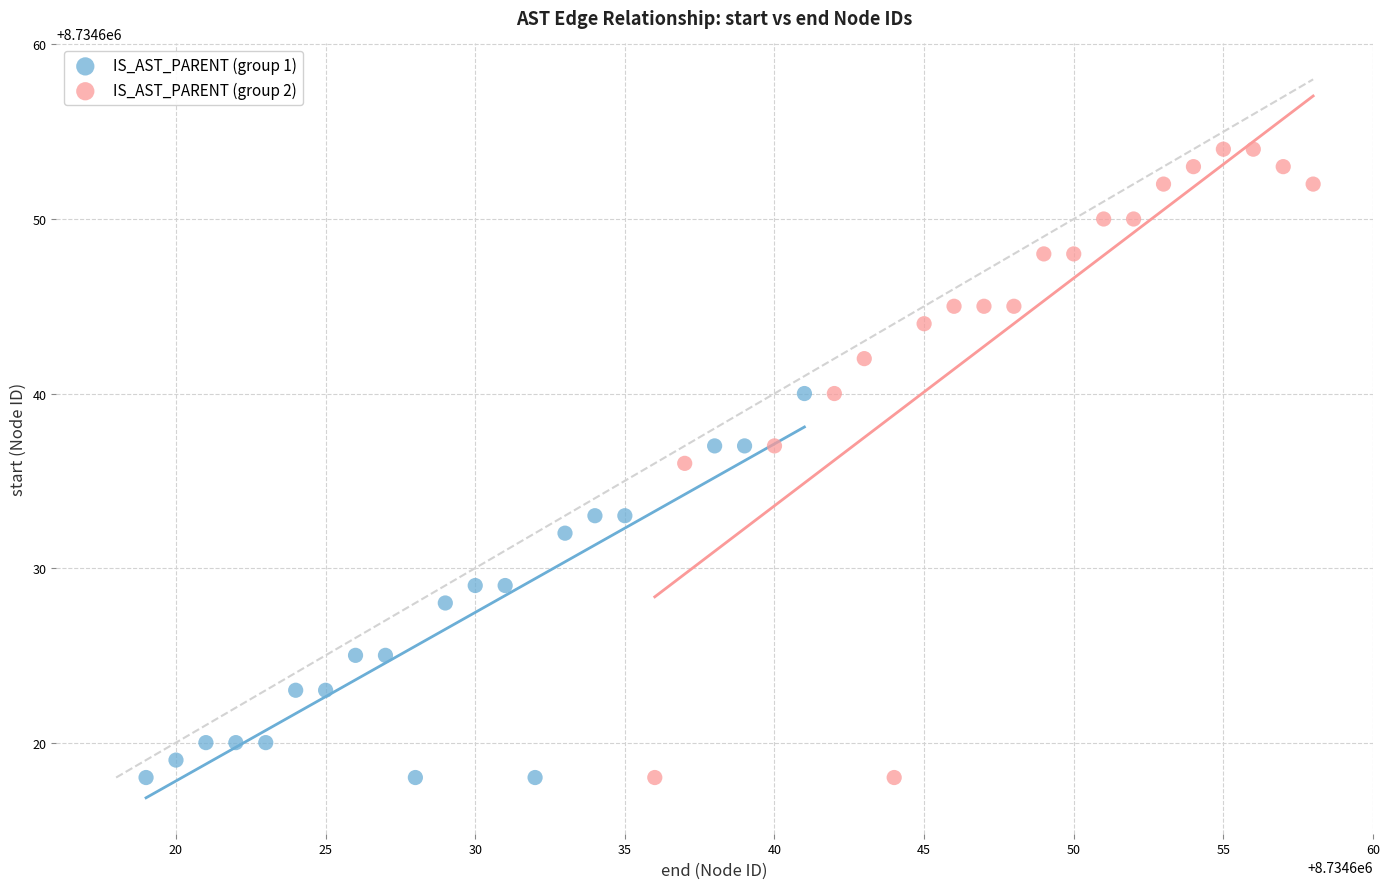

Which series reaches the maximum Y coordinate?

IS_AST_PARENT (group 2)